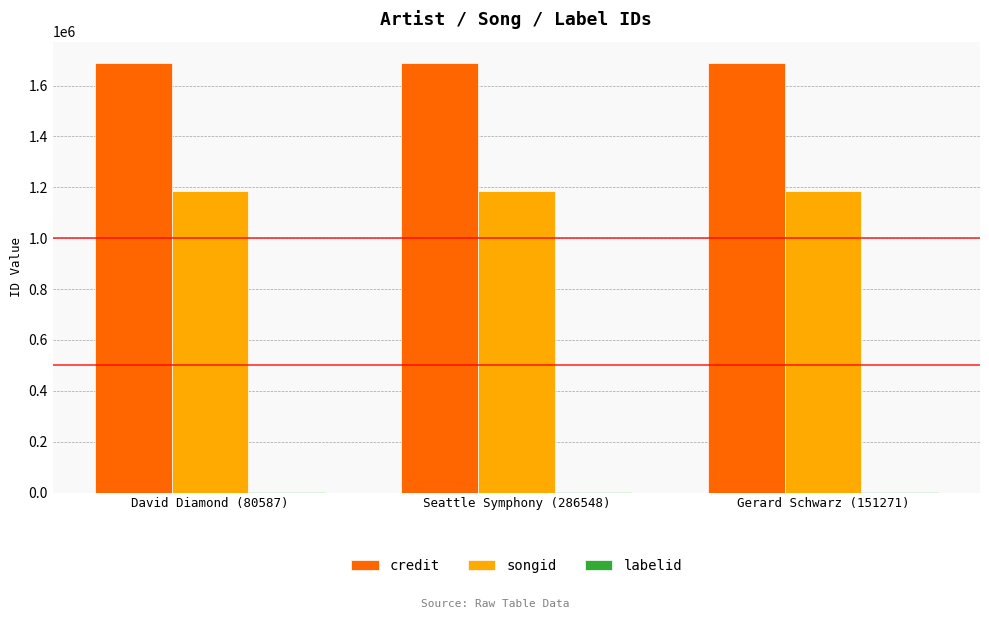

True or false: songid has a value of 1185543 at David Diamond (80587).

True